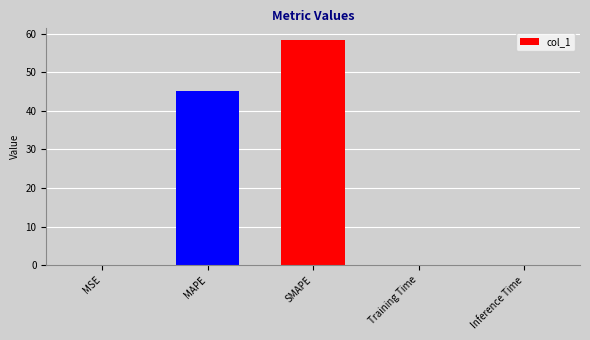

What is the maximum value shown in the chart?

58.4